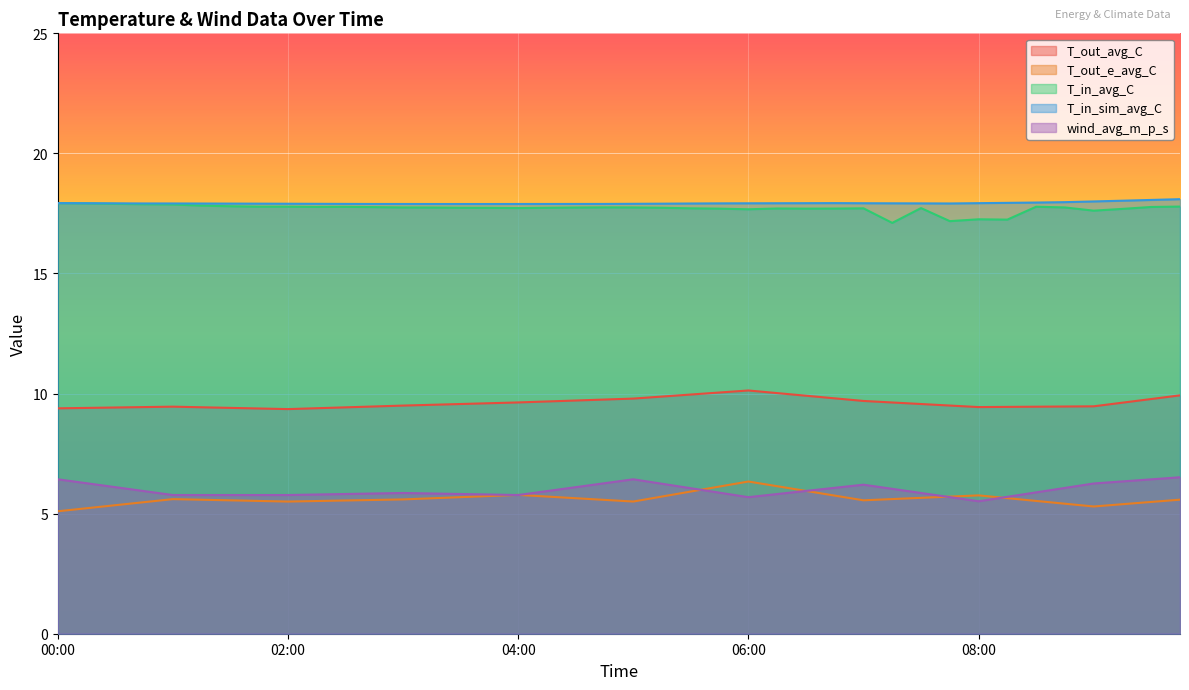

What is the sum of the T_in_sim_avg_C values at 08:30 and 07:30?

35.9